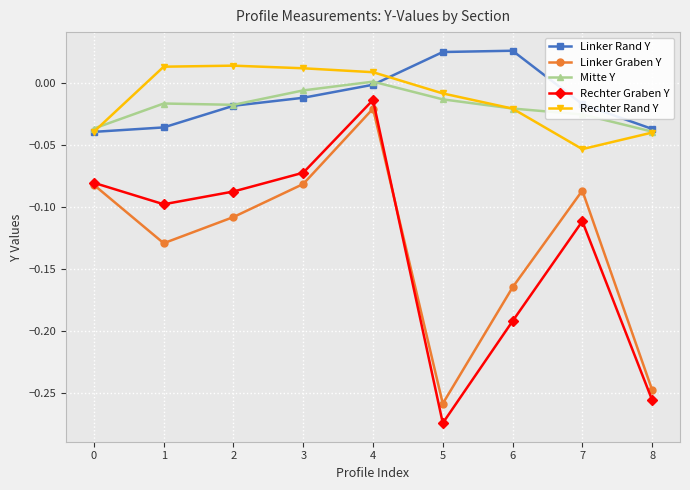

How many distinct data groups are displayed?

5